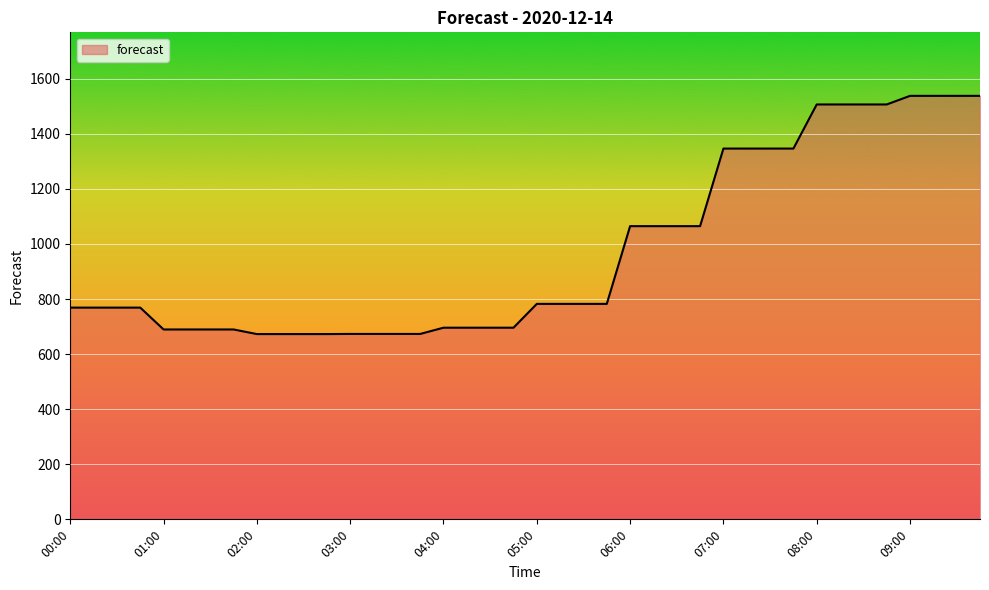

What is the greatest value displayed?

1537.6